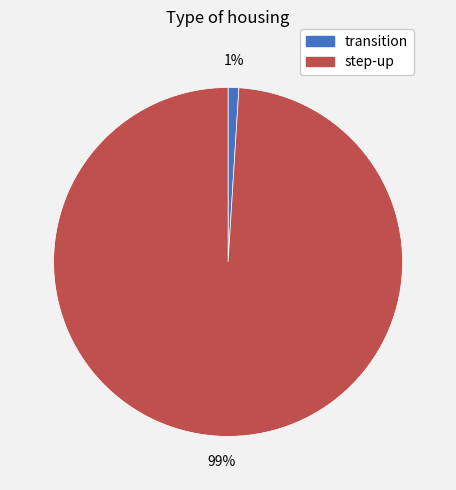

Which category has the biggest portion of the pie?

step-up